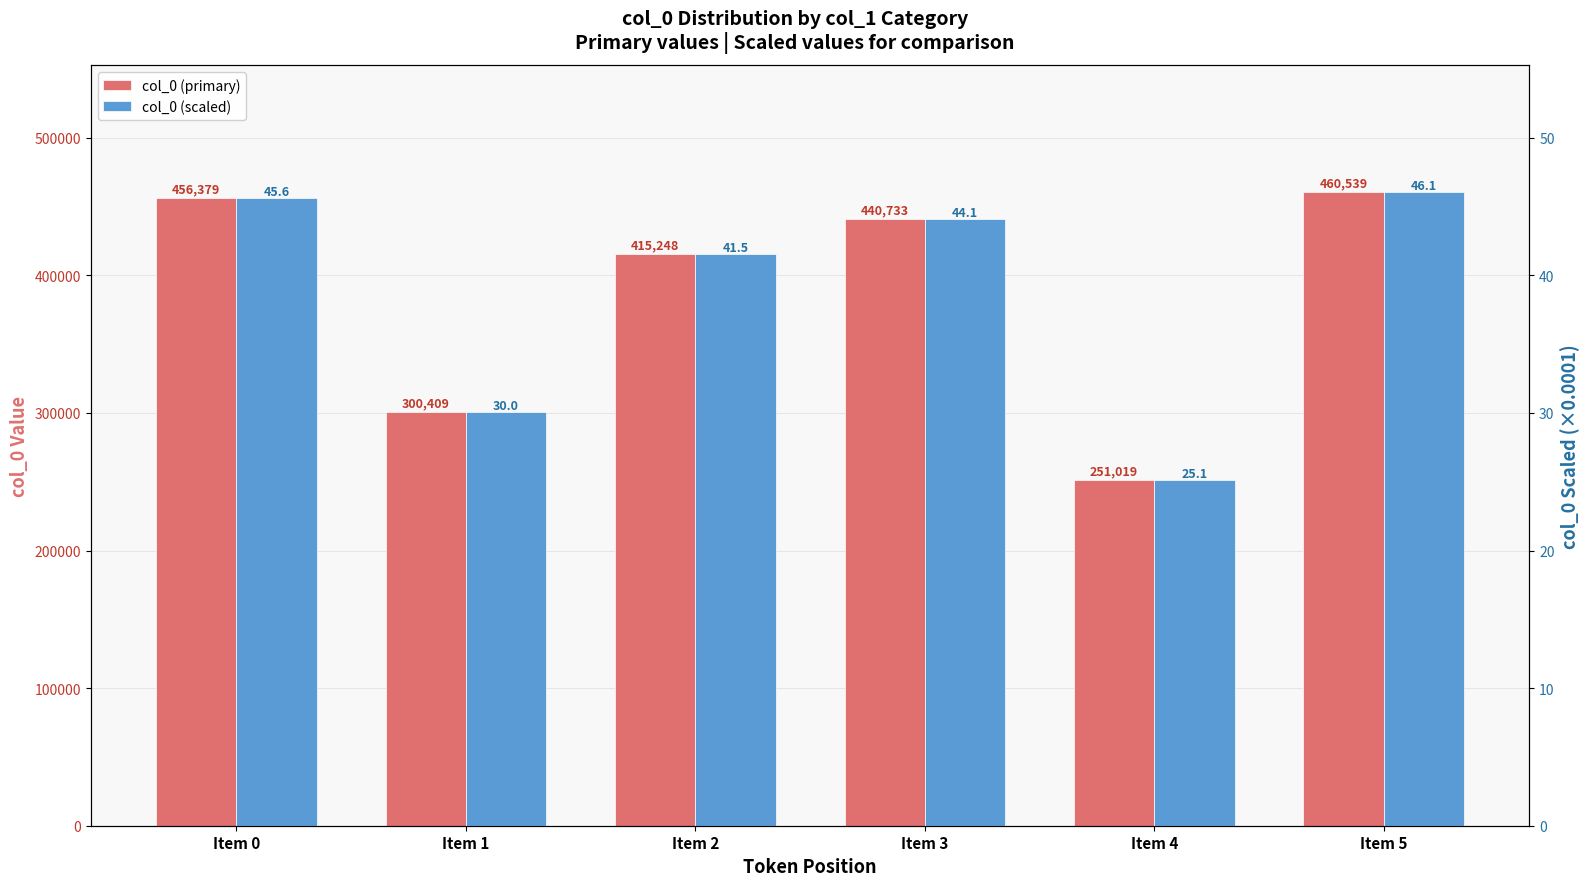

Between Item 3 and Item 5, which is larger?

Item 5